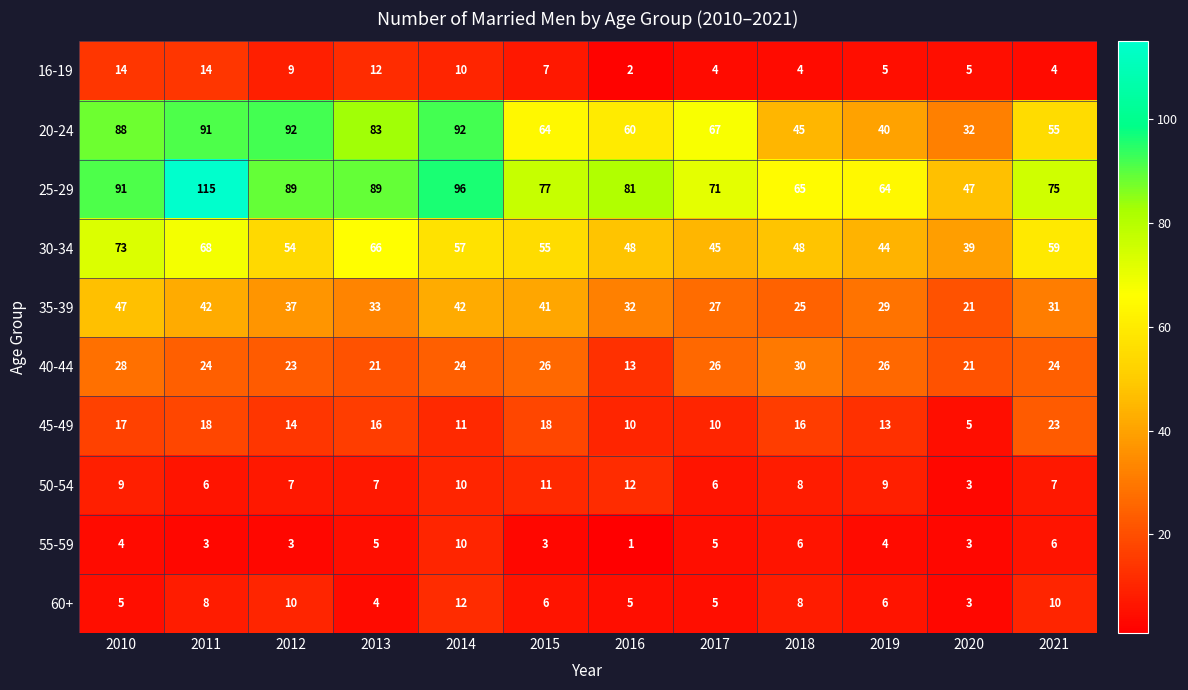

True or false: 40-44 has a value of 26 at 2015.

True